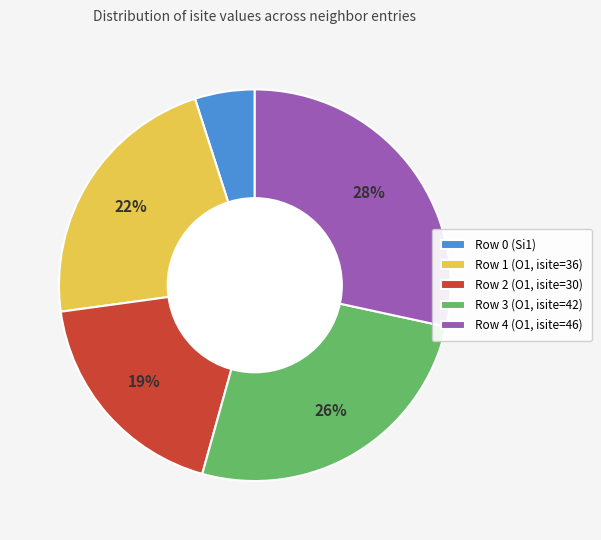

Which category has the biggest portion of the pie?

Row 4 (O1, isite=46)